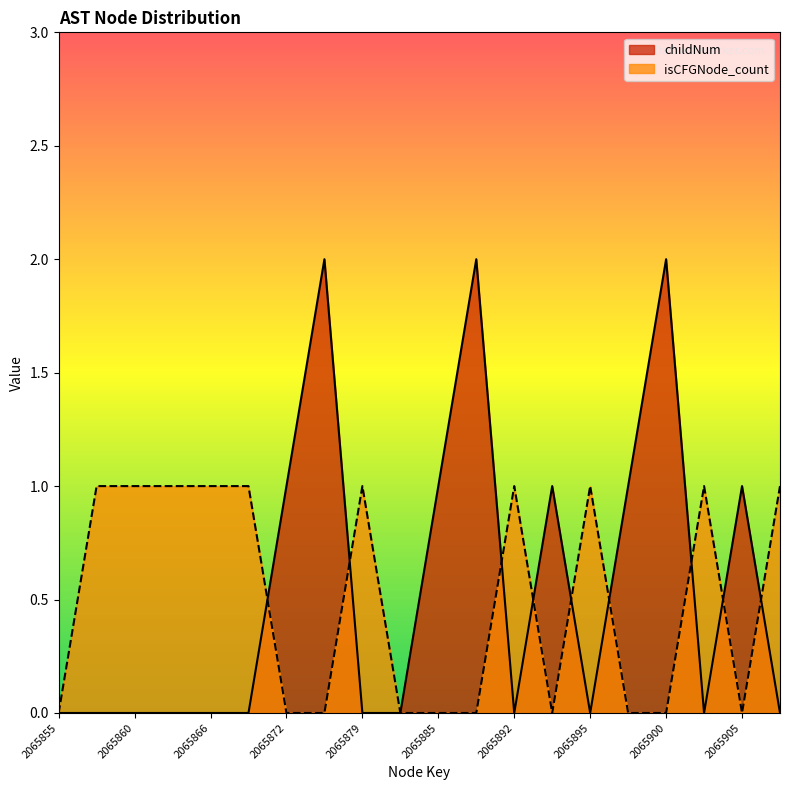

Between which two adjacent categories do childNum and isCFGNode_count first intersect?

2065870 and 2065872